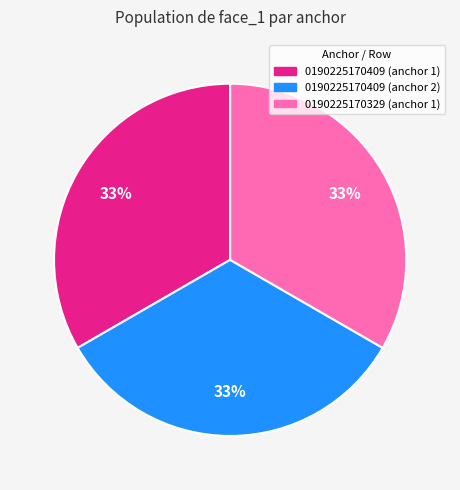

Is there any slice that represents more than half of the pie?

No